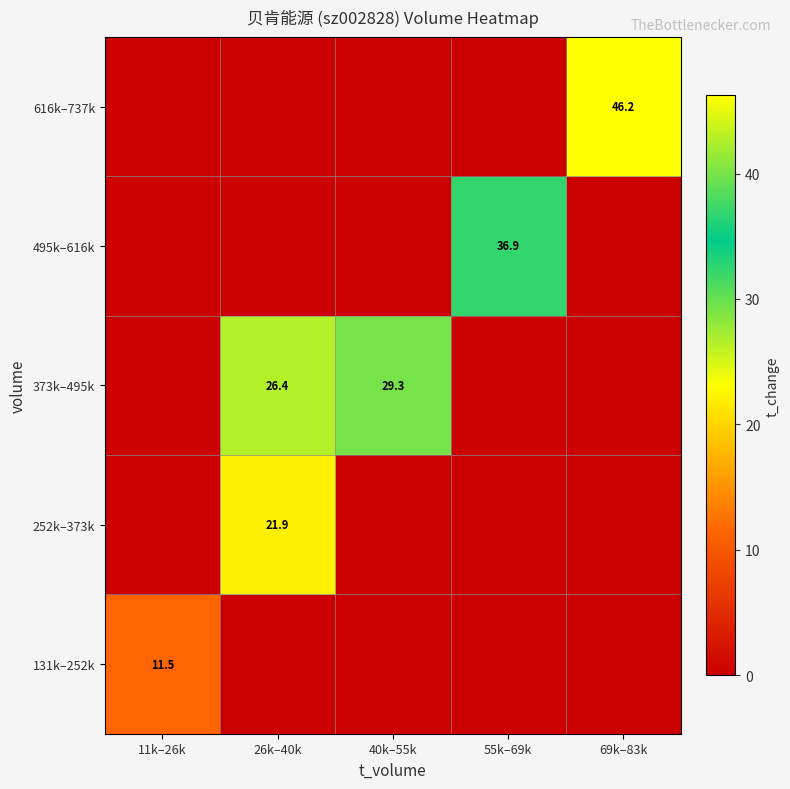

How many distinct data groups are displayed?

5